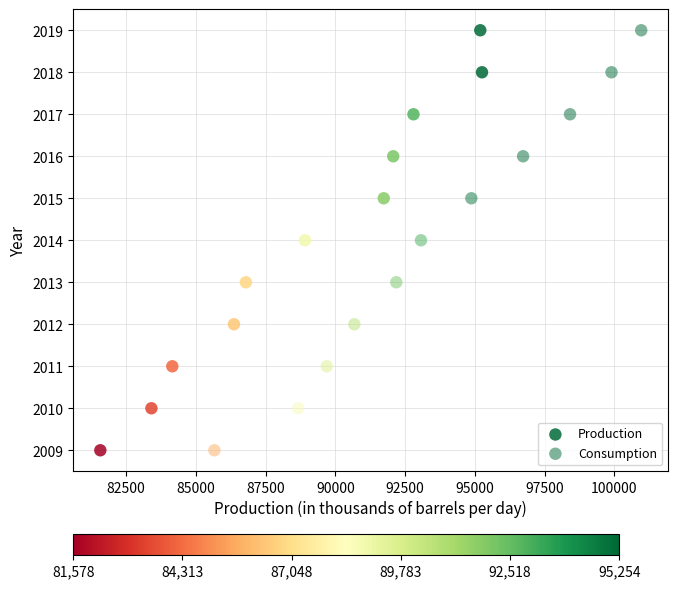

What are all the series names shown in the legend?

Production, Consumption